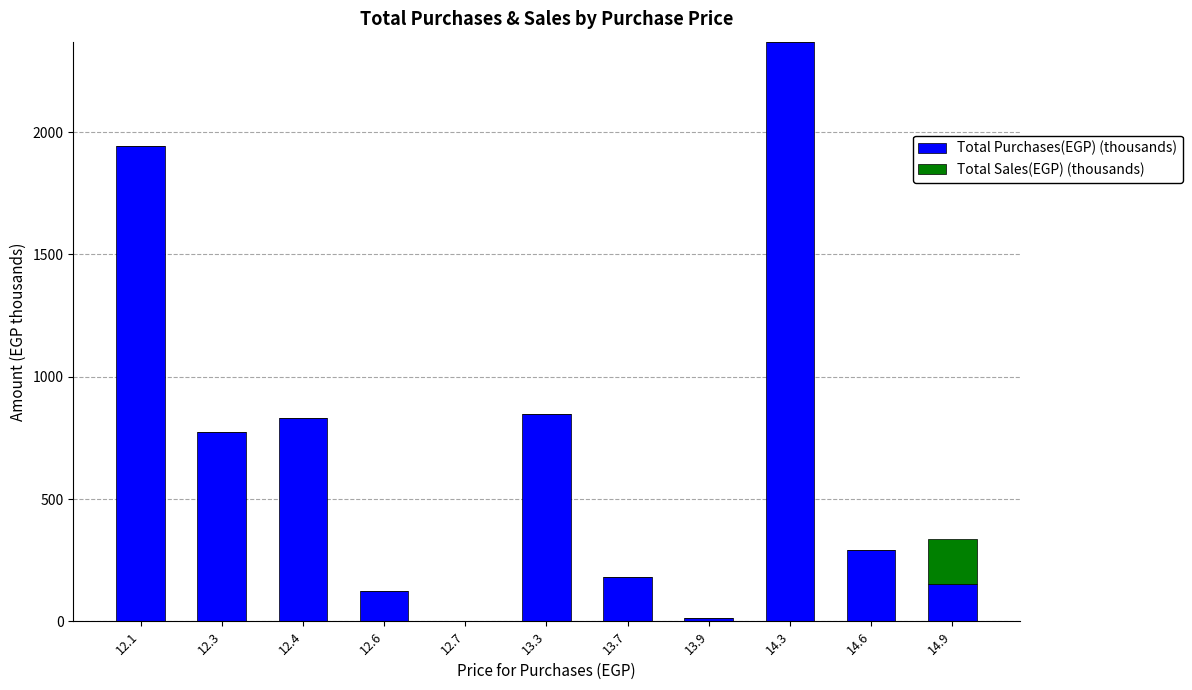

Reading right to left, list the values for the Total Purchases(EGP) (thousands) series.

14.9=151.4	14.6=290.1	14.3=2369.9	13.9=12.6	13.7=180.8	13.3=848.4	12.7=2.9	12.6=124.3	12.4=833.2	12.3=771.9	12.1=1942.1